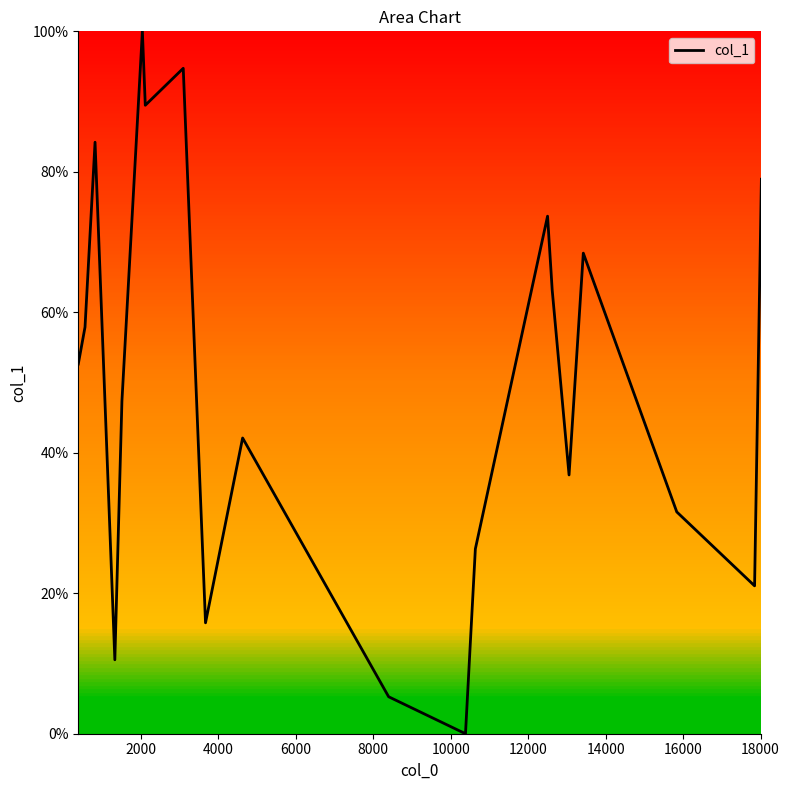

What is the difference between the maximum and minimum values?

100.0